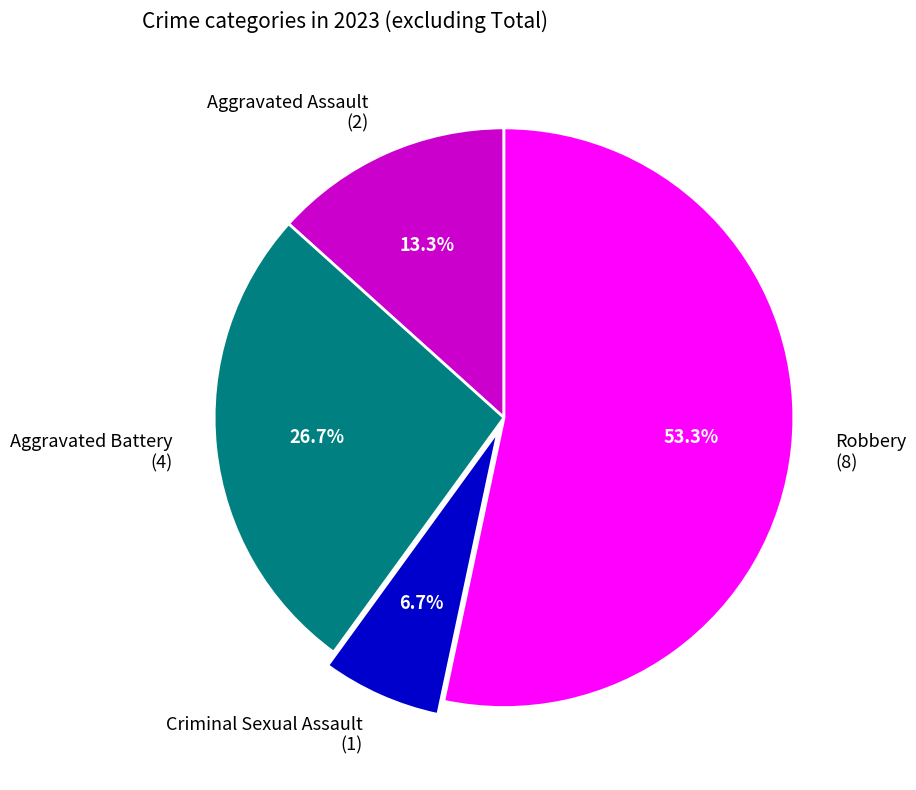

What percentage is the Robbery slice, to the nearest percent?

53%